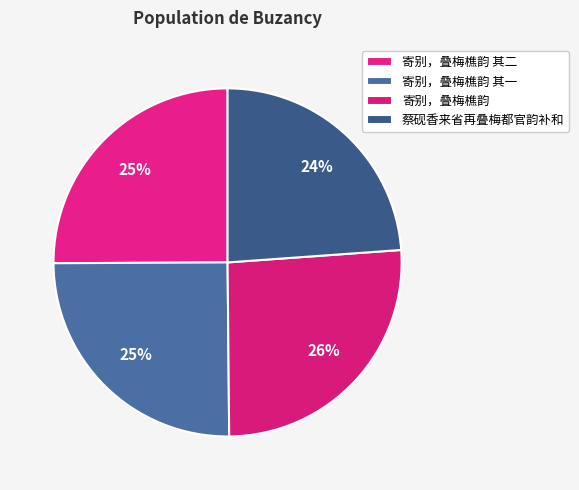

How many slices are in this pie chart?

4